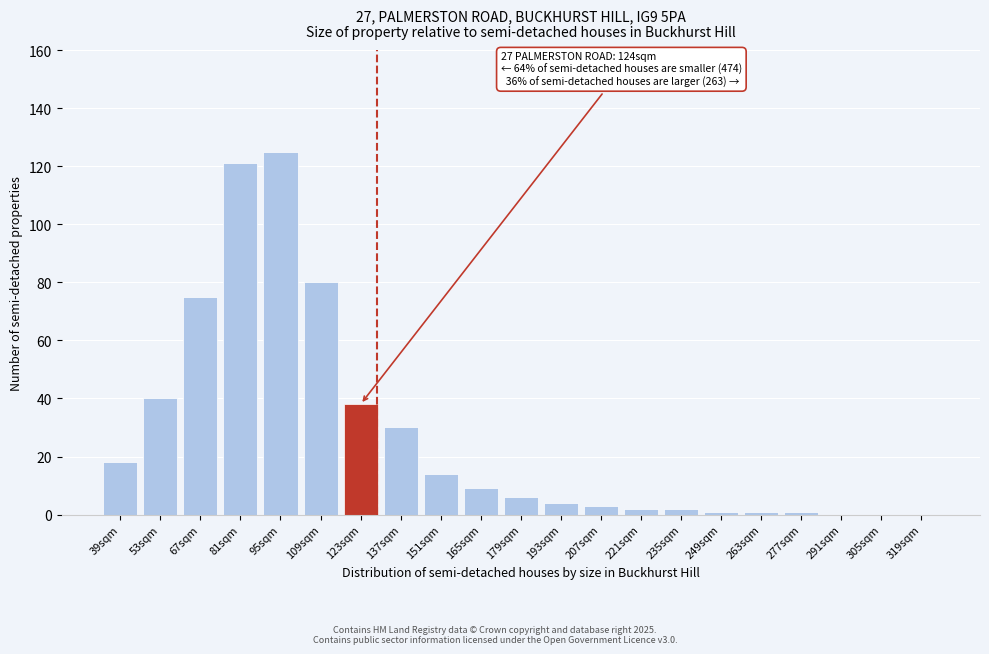

Reading left to right, what are all the values shown in this chart?

39sqm=18	53sqm=40	67sqm=75	81sqm=121	95sqm=125	109sqm=80	123sqm=38	137sqm=30	151sqm=14	165sqm=9	179sqm=6	193sqm=4	207sqm=3	221sqm=2	235sqm=2	249sqm=1	263sqm=1	277sqm=1	291sqm=0	305sqm=0	319sqm=0